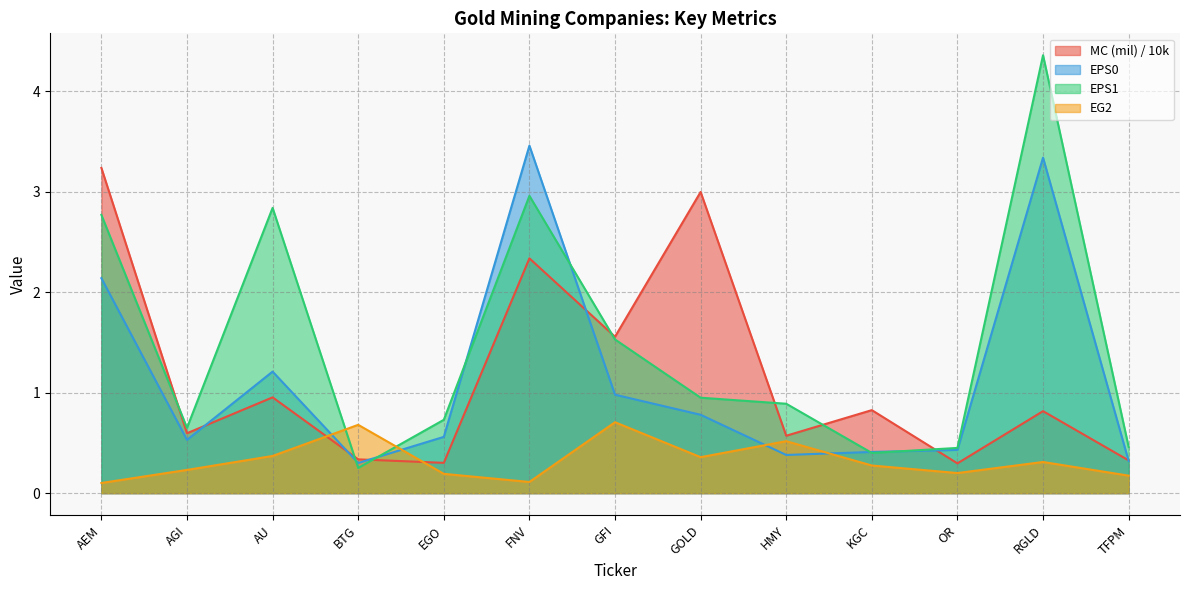

What is the sum of all MC (mil) values?

15.2